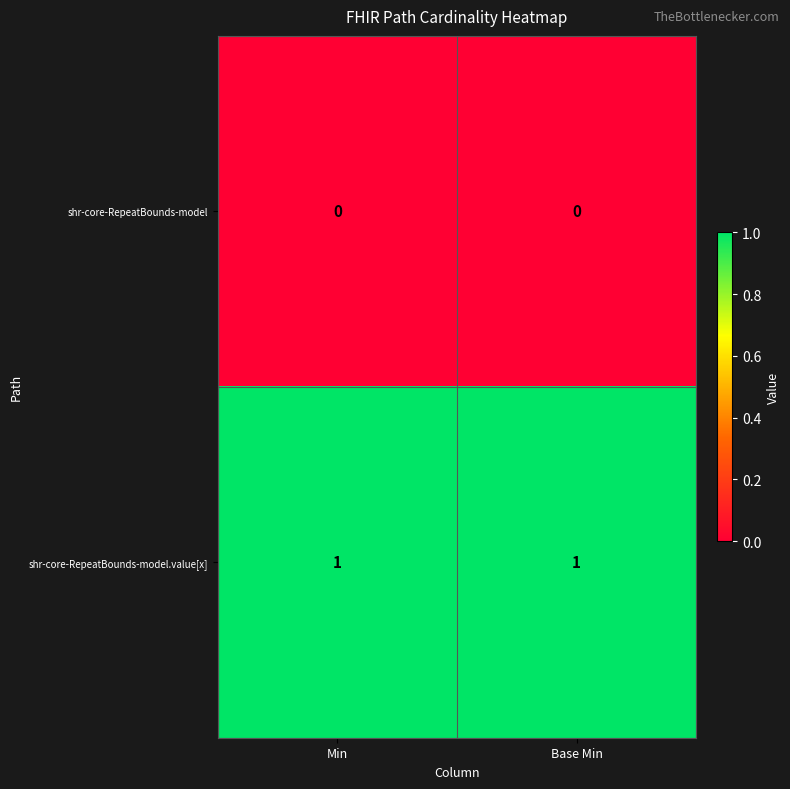

Rank the series at Min from lowest to highest value.

shr-core-RepeatBounds-model, shr-core-RepeatBounds-model.value[x]